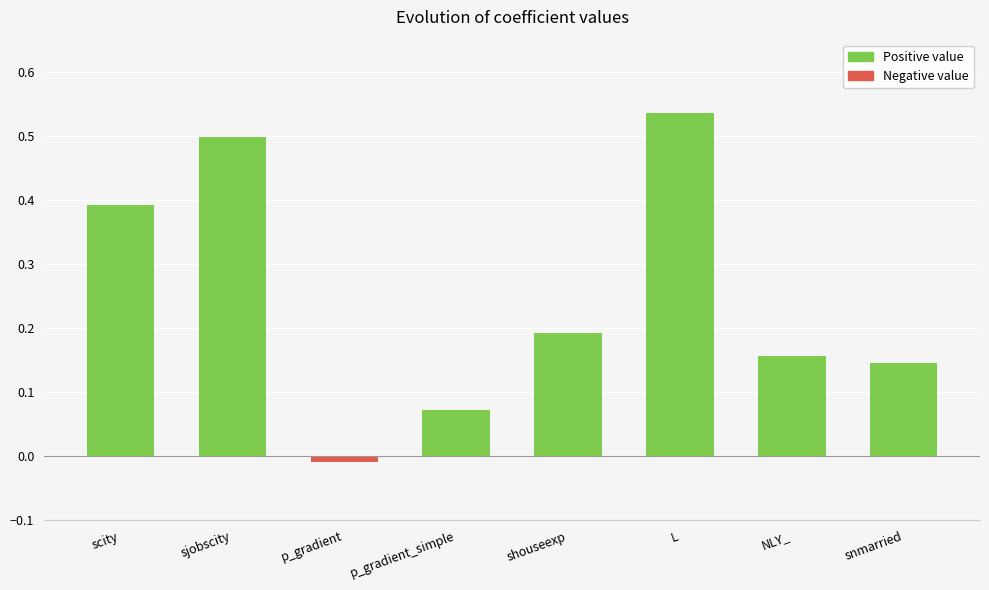

How many series are shown in this chart?

1